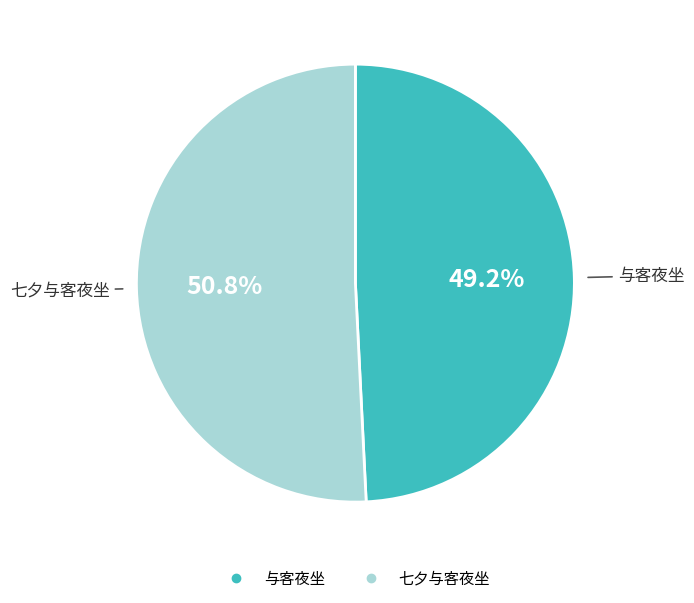

What percentage is the 与客夜坐 slice, to the nearest percent?

49%